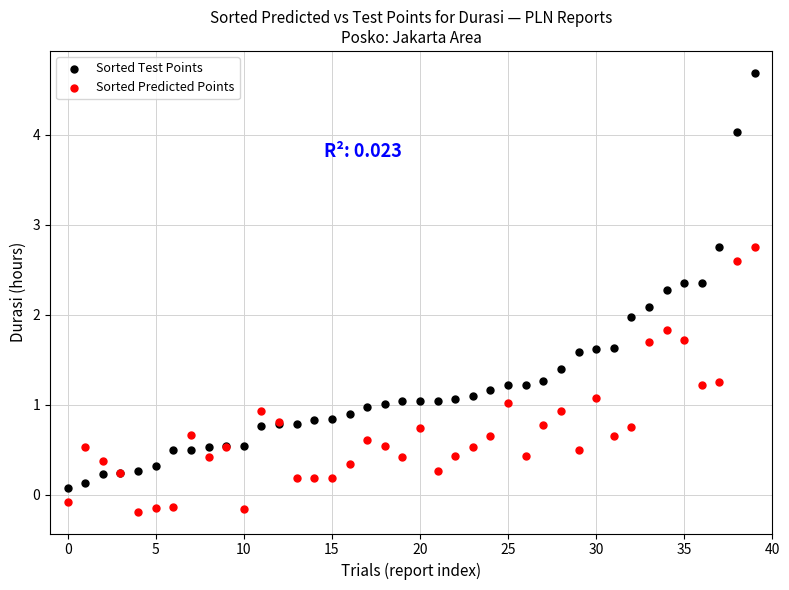

Which series reaches the minimum Y coordinate?

Sorted Predicted Points